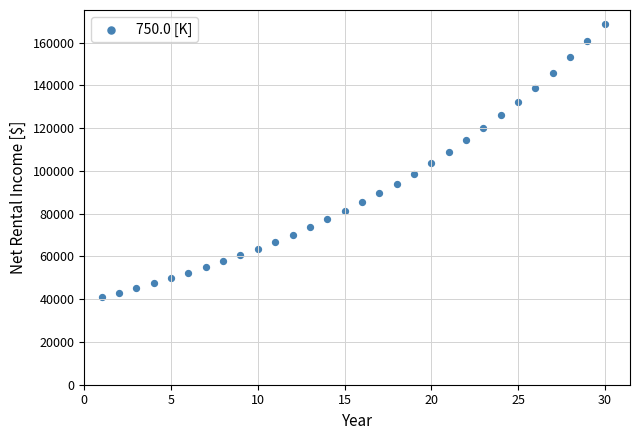

What is the range of Y values (max minus min)?

127886.2